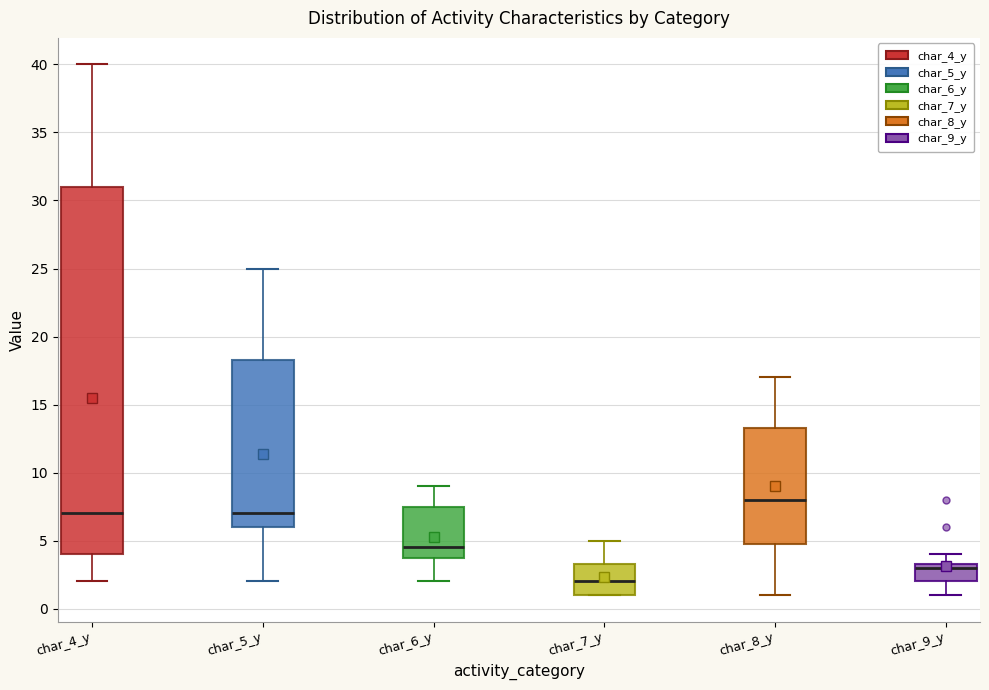

Reading left to right, read every box against the y-axis: the position of its median line, the range the box covers, and the ends of its whiskers. The values are not printed on the chart, so give them approximately, as read against the axis.

char_4_y: median 7.0, box 4.0 to 31.0, whiskers 2.0 to 40.0
char_5_y: median 7.0, box 6.0 to 18.5, whiskers 2.0 to 25.0
char_6_y: median 4.5, box 4.0 to 7.5, whiskers 2.0 to 9.0
char_7_y: median 2.0, box 1.0 to 3.5, whiskers 1.0 to 5.0
char_8_y: median 8.0, box 5.0 to 13.5, whiskers 1.0 to 17.0
char_9_y: median 3.0, box 2.0 to 3.5, whiskers 1.0 to 4.0